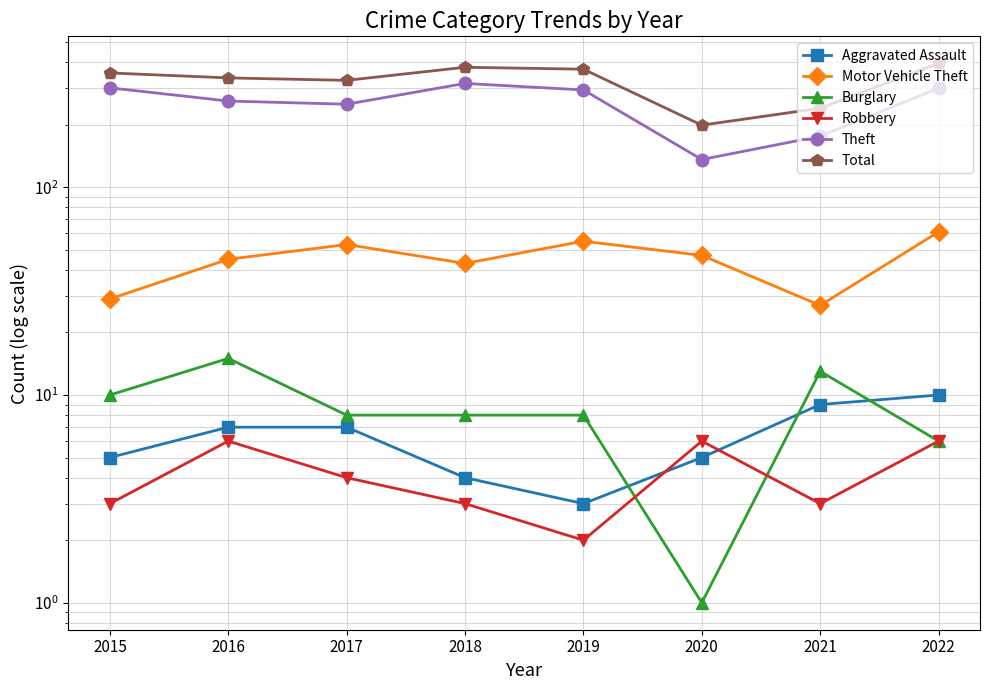

What are all the series names shown in the legend?

Aggravated Assault, Motor Vehicle Theft, Burglary, Robbery, Theft, Total